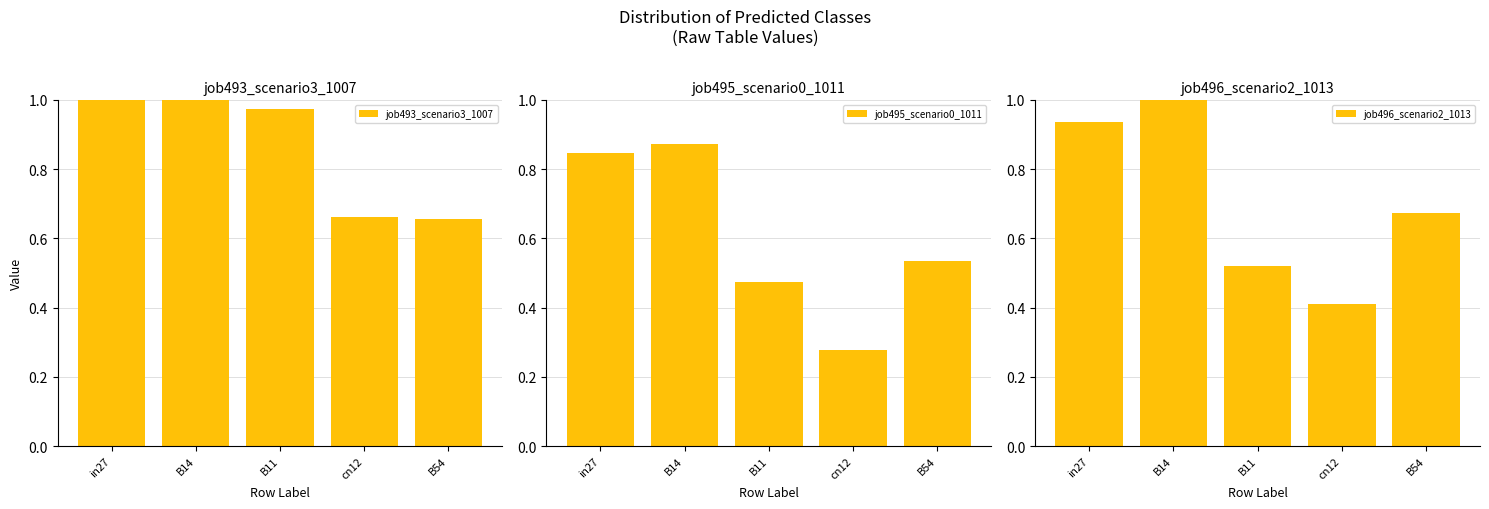

Which series has the largest total across all categories?

job493_scenario3_1007